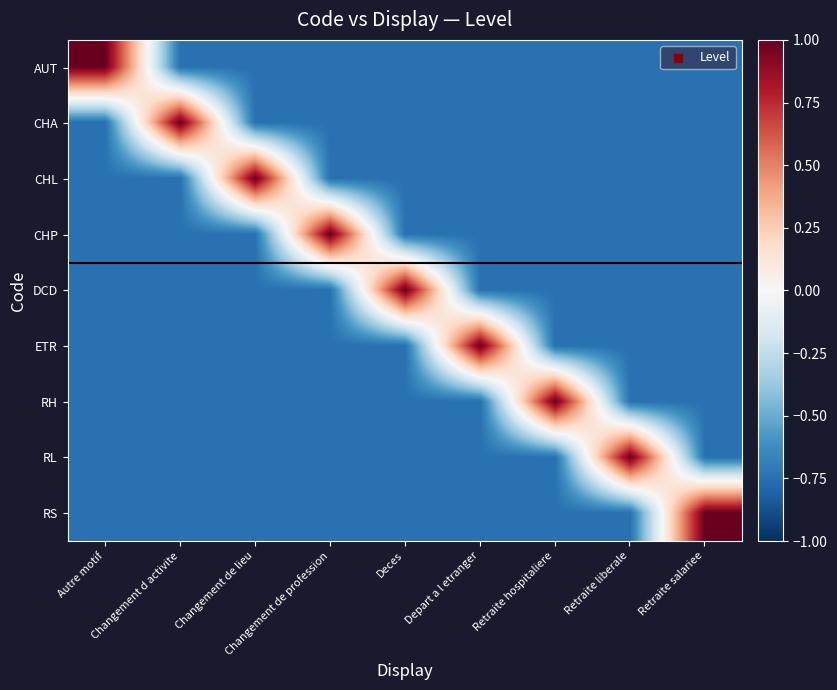

Which series has the largest total across all categories?

AUT